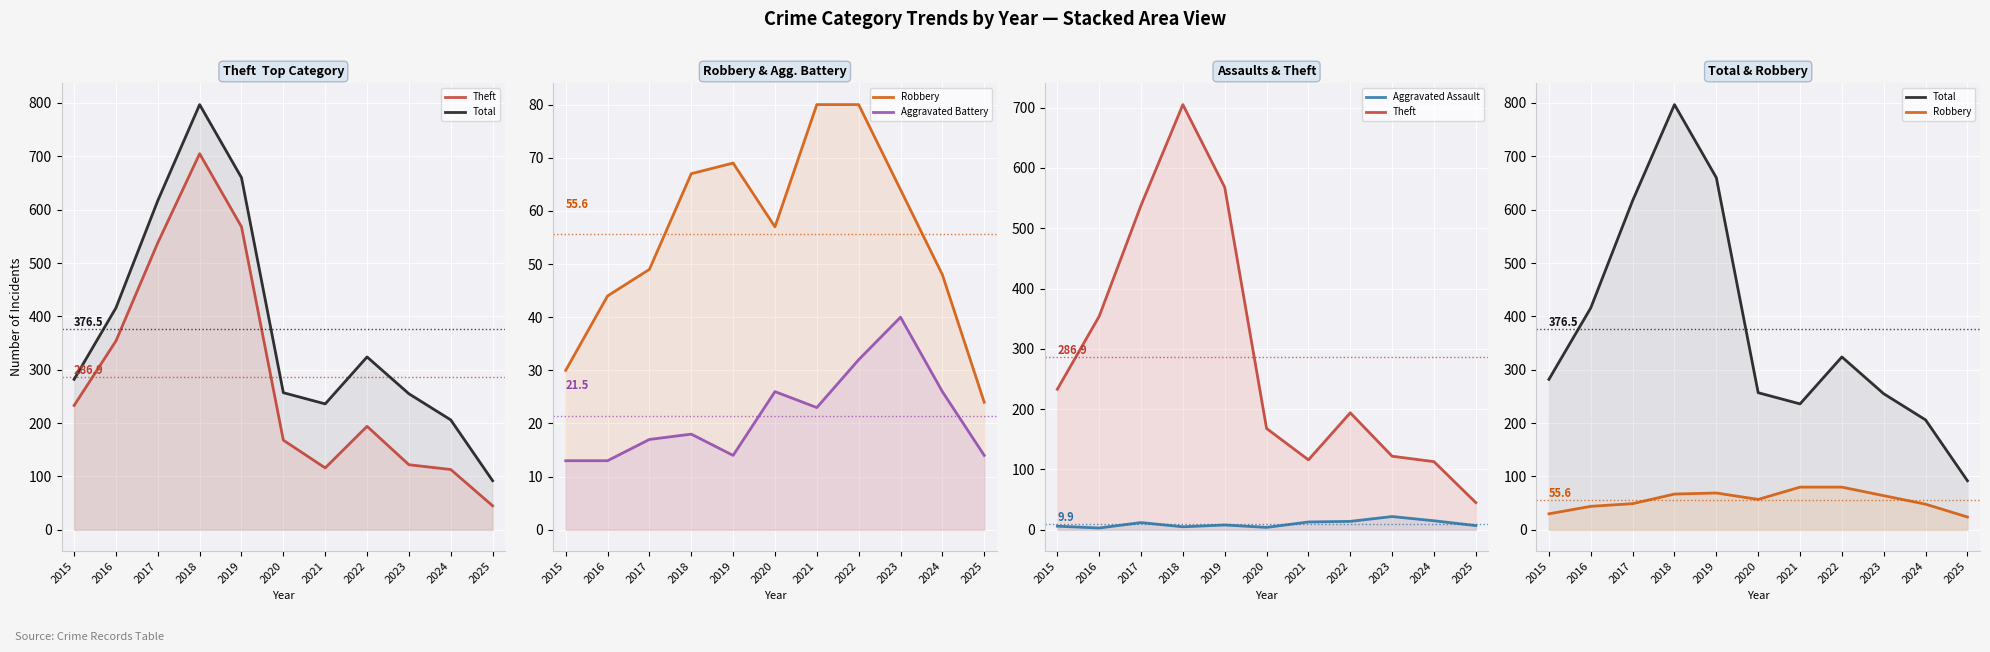

What is the sum of all Robbery values?

612